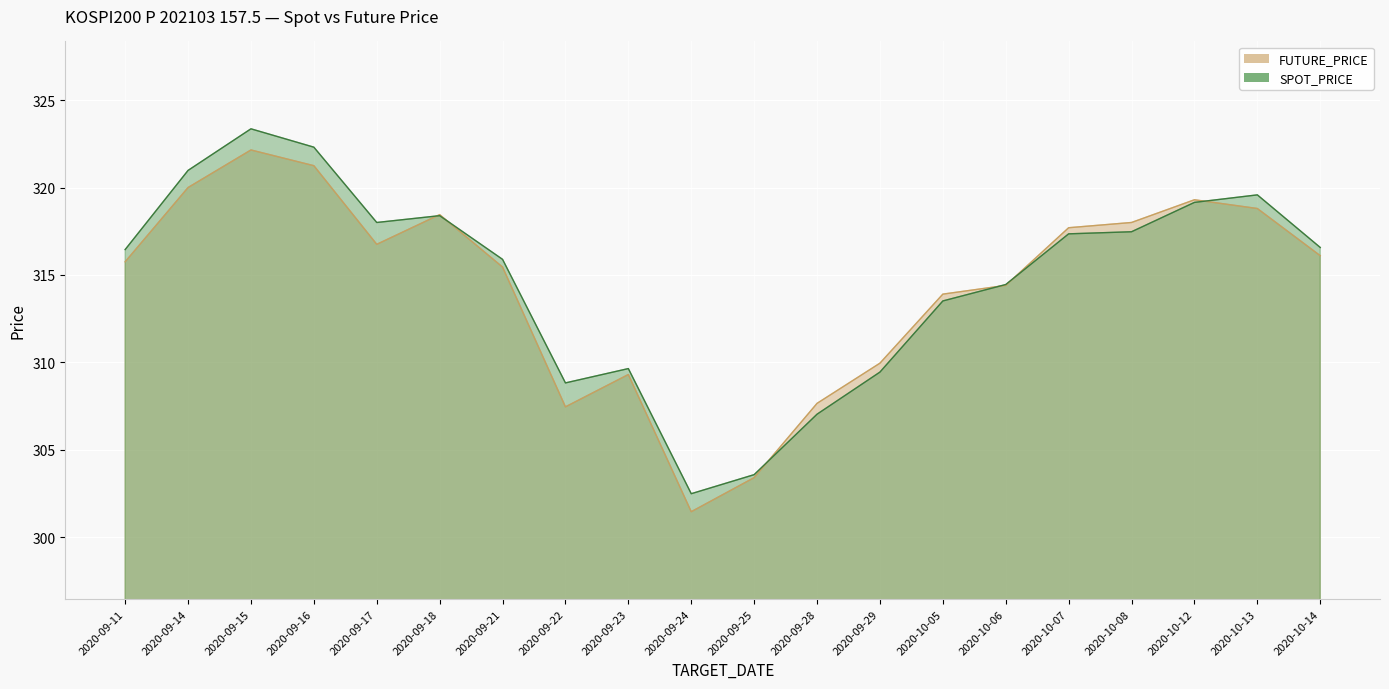

In FUTURE_PRICE, how many points are lower than both neighbors (excluding endpoints)?

3